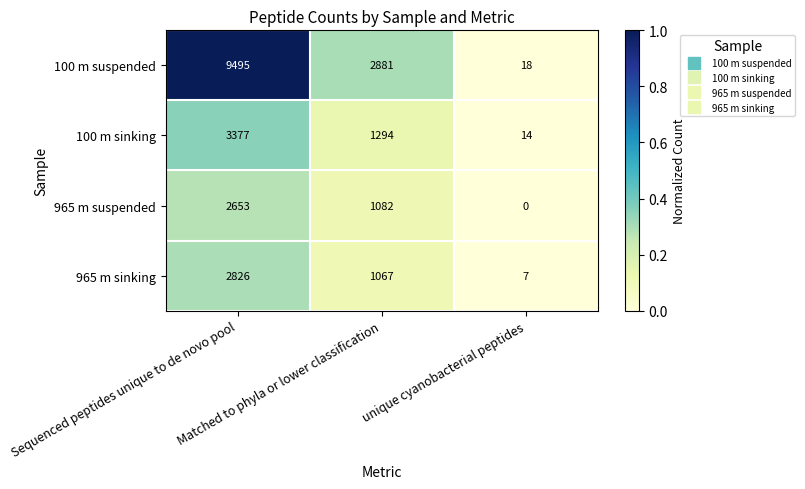

How many distinct data groups are displayed?

4